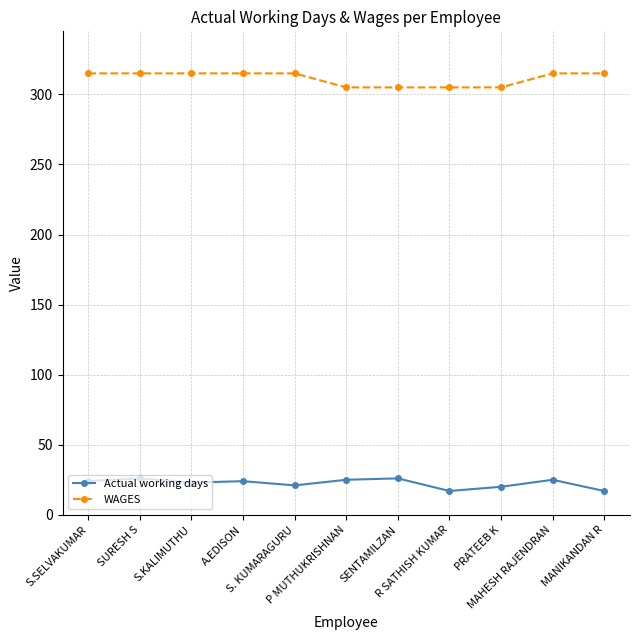

Count the number of categories in the chart.

11